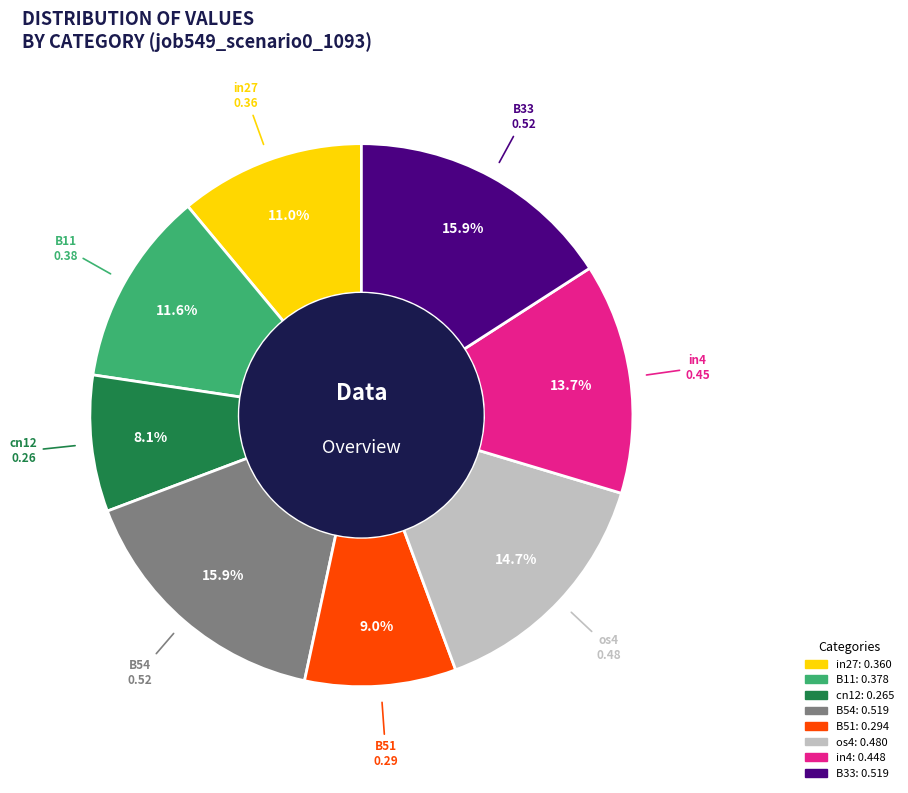

Is there any slice that represents more than half of the pie?

No